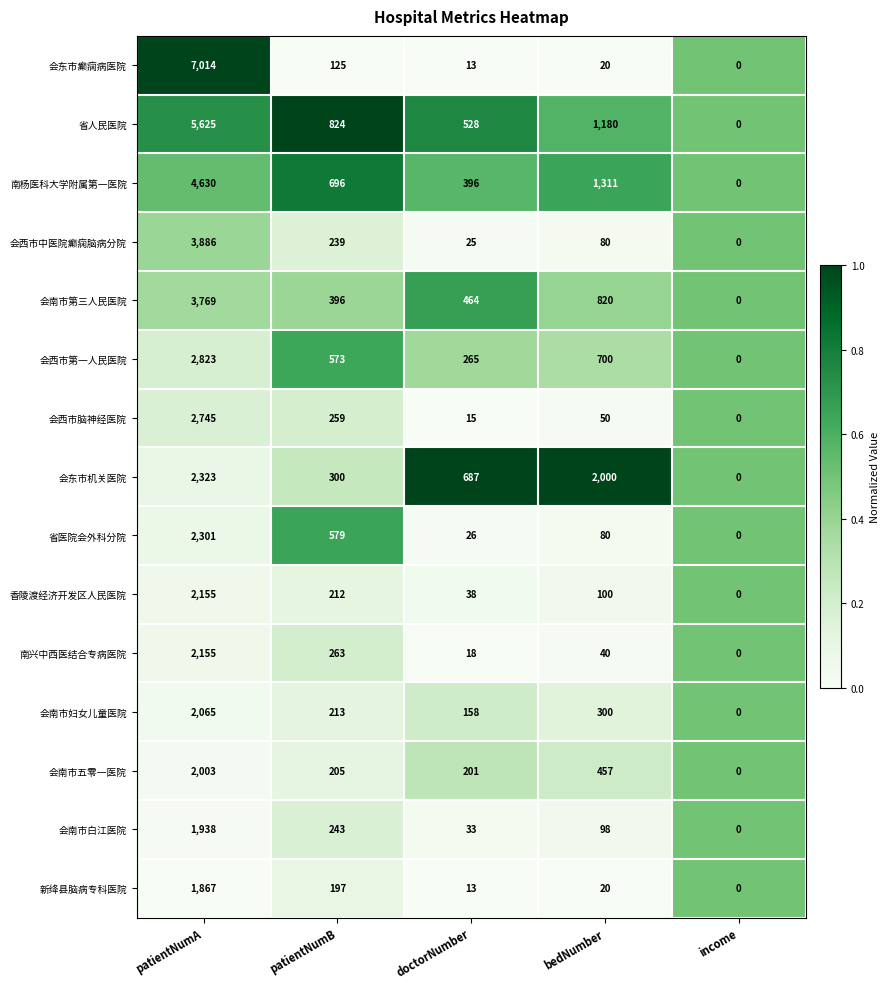

What is the sum of all 会西市脑神经医院 values?

3069